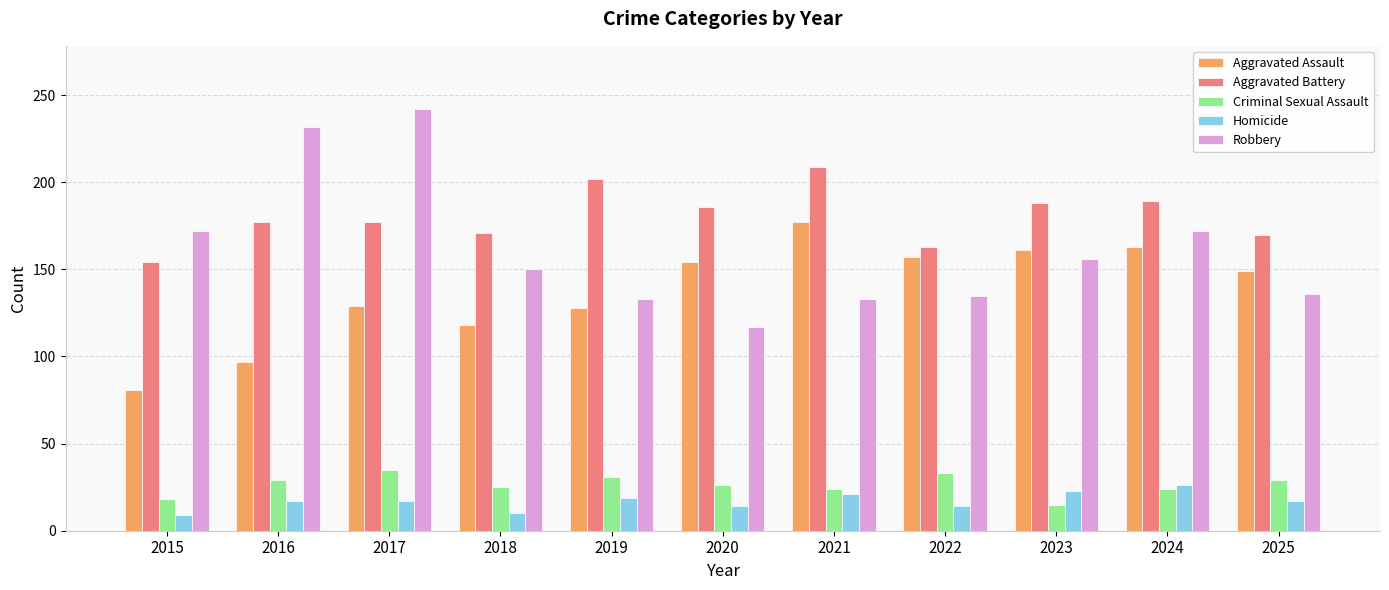

Which series changed the most between 2024 and 2025?

Robbery